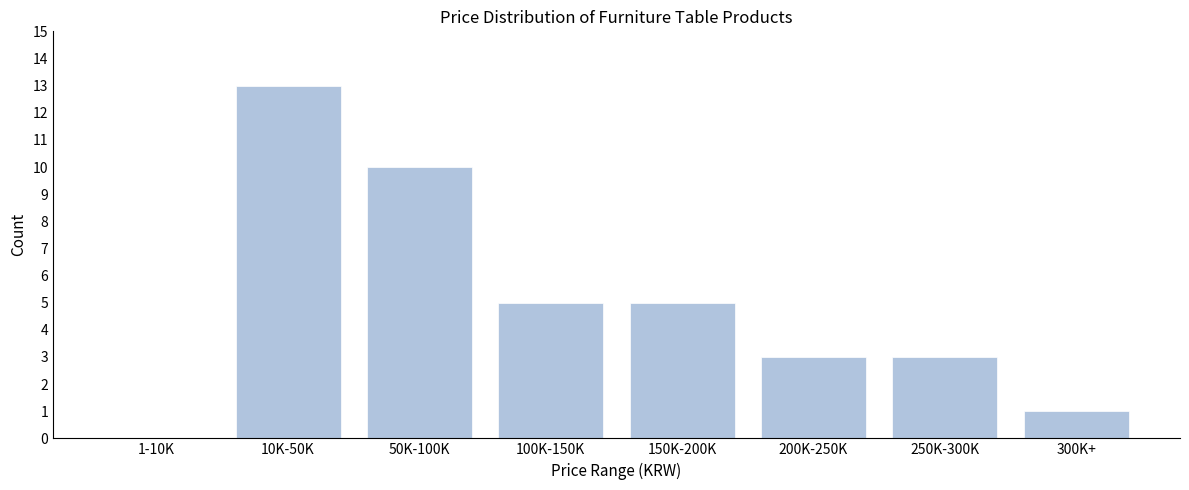

Reading left to right, extract all data points from this chart.

1-10K=0	10K-50K=13	50K-100K=10	100K-150K=5	150K-200K=5	200K-250K=3	250K-300K=3	300K+=1